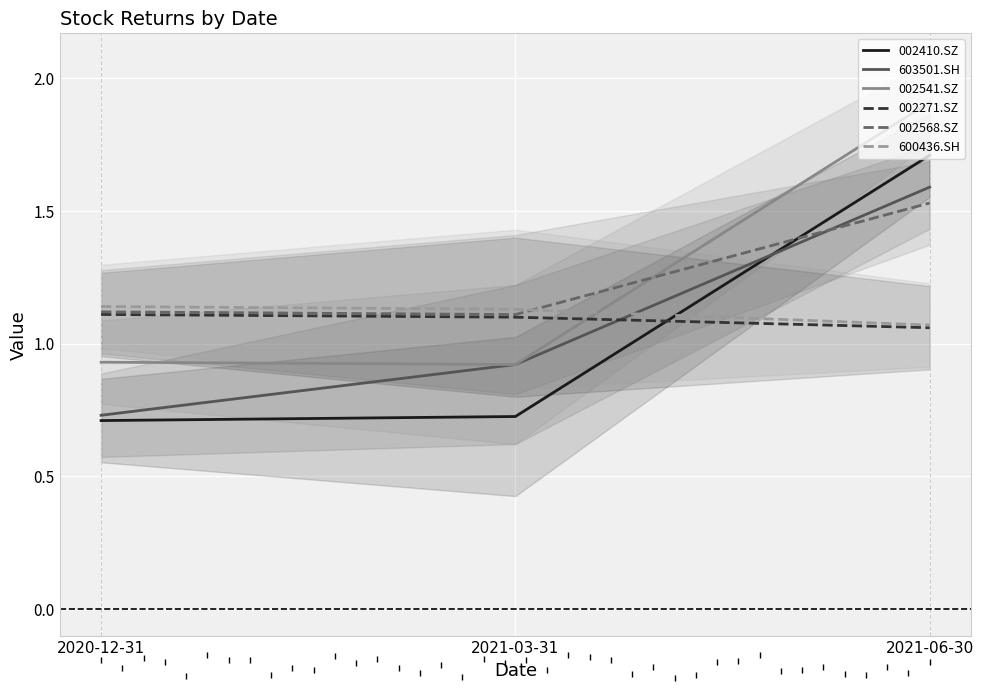

What is the value of the 002271.SZ point at the 1st from the left?

1.1